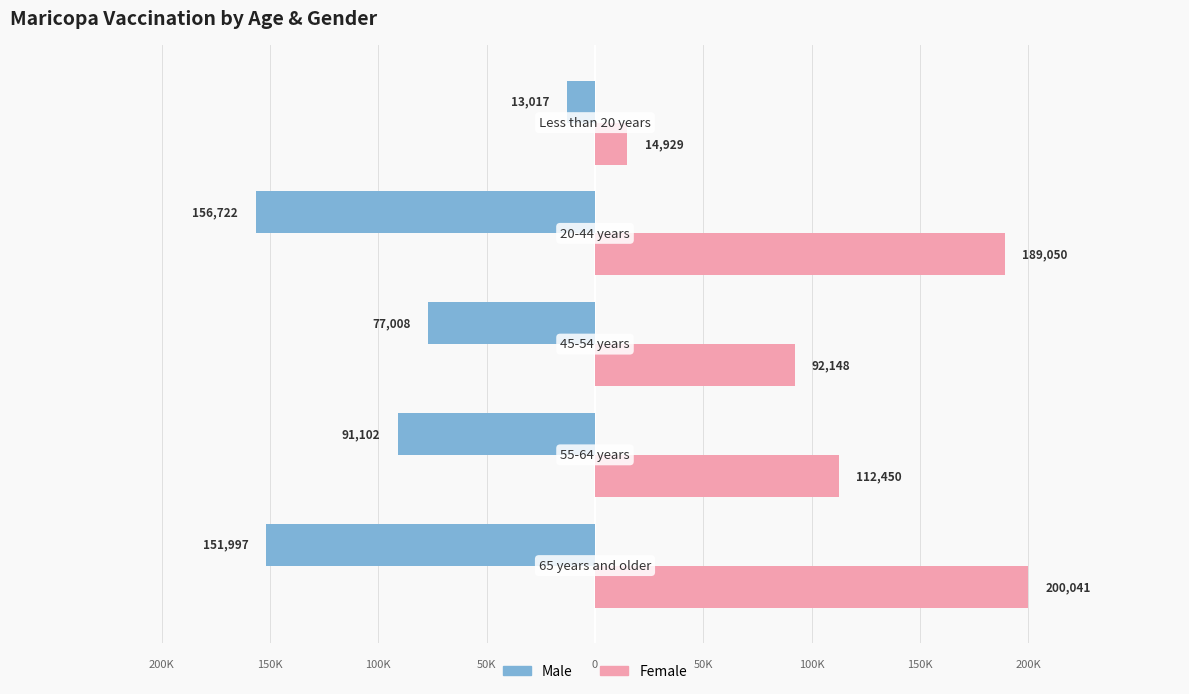

What is the difference between the second highest and second lowest values in the Male series?

74989